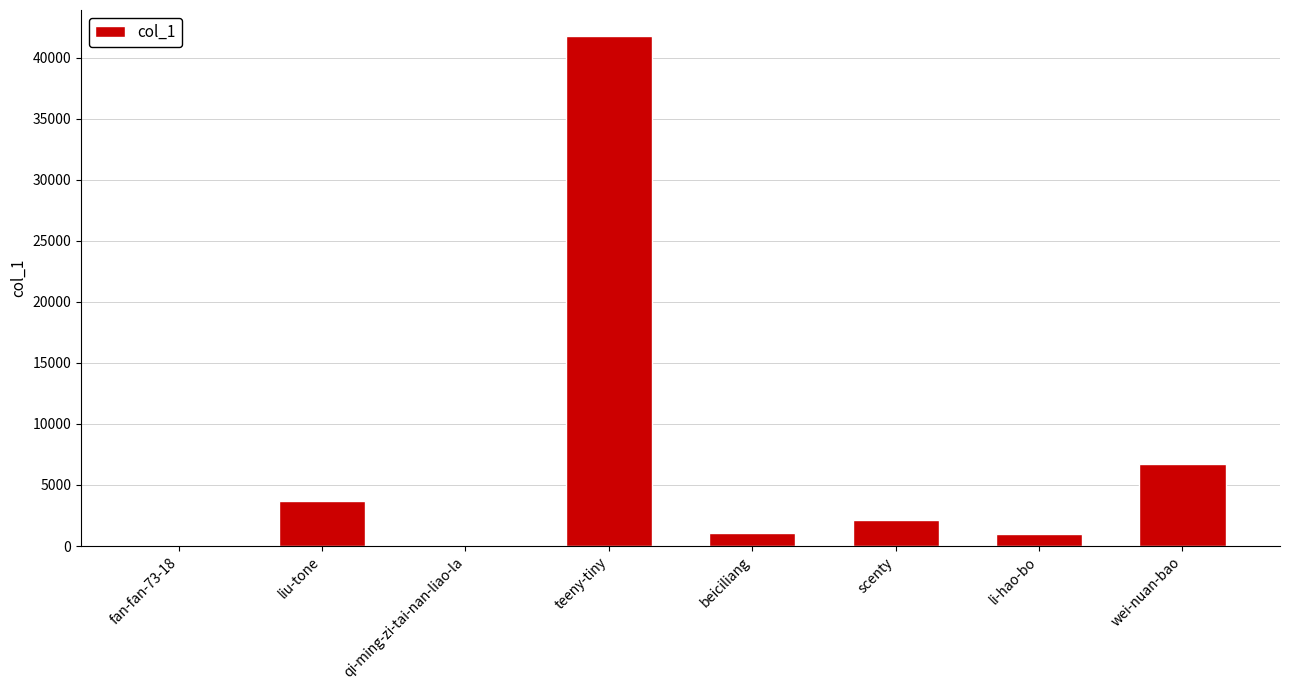

Is it true that the value at li-hao-bo is 960?

True